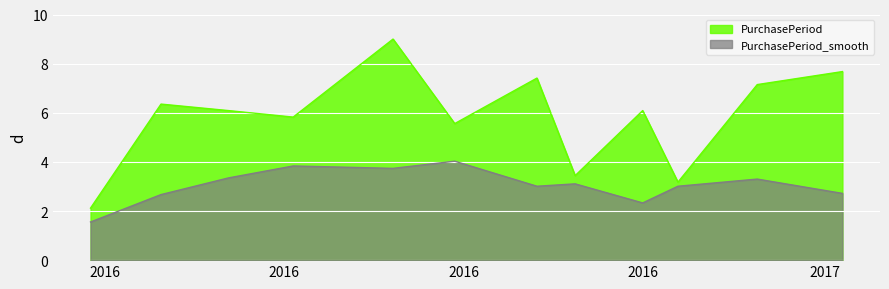

True or false: there are more than 0 points higher than both neighbors.

True